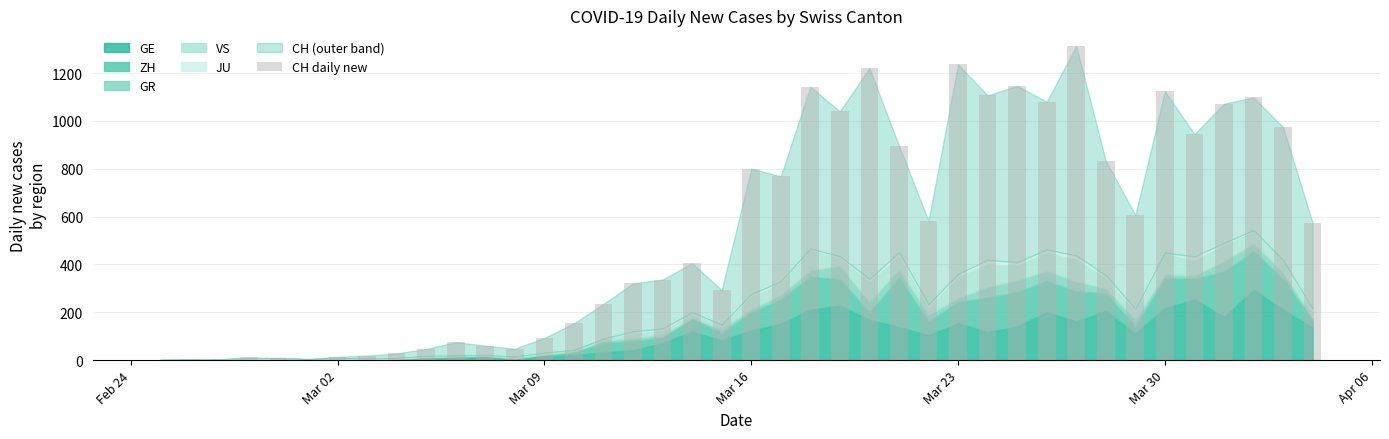

What is the maximum value shown in the chart?

1313